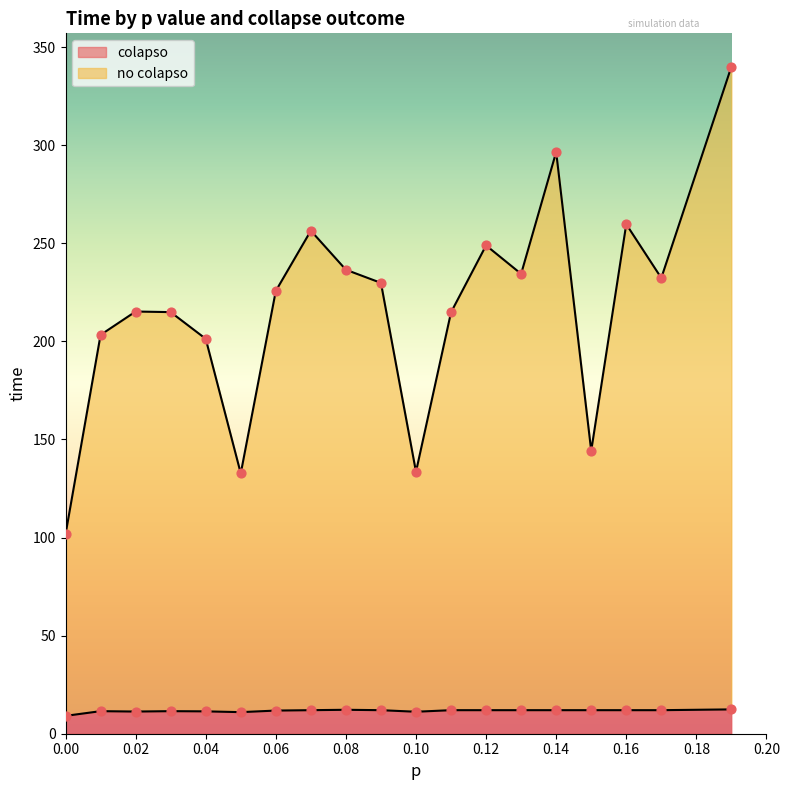

Which series contains the highest Y value?

no_colapso_line